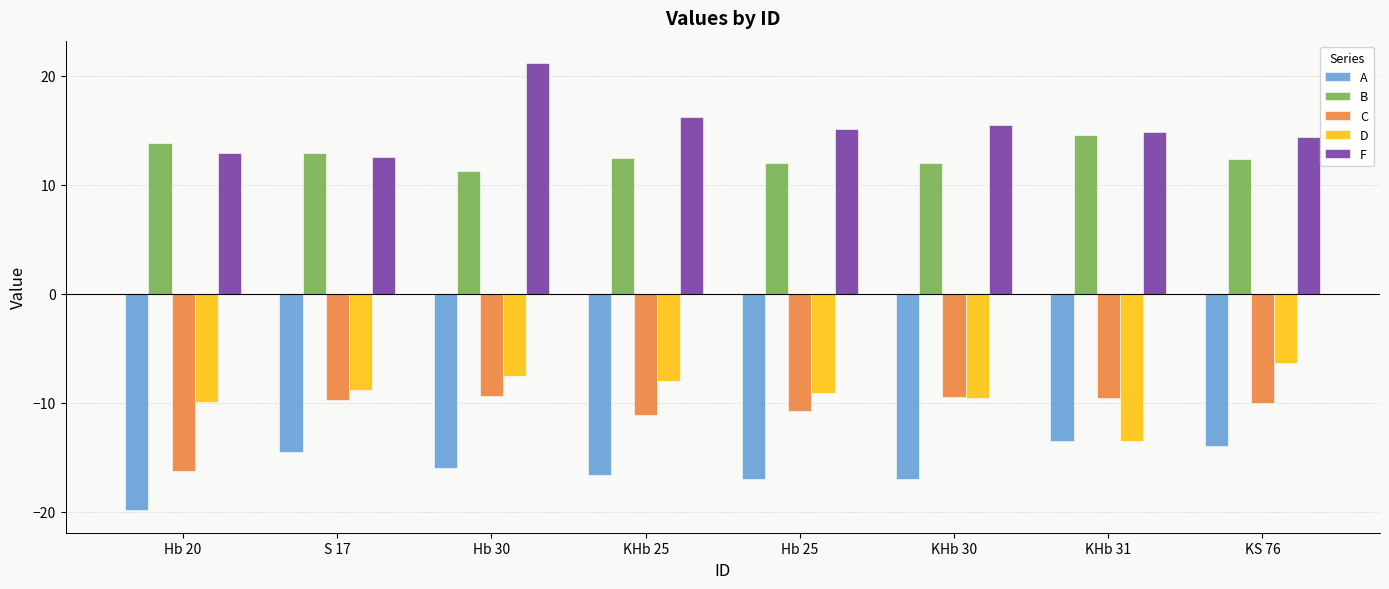

At which label does F first exceed 15?

Hb 30